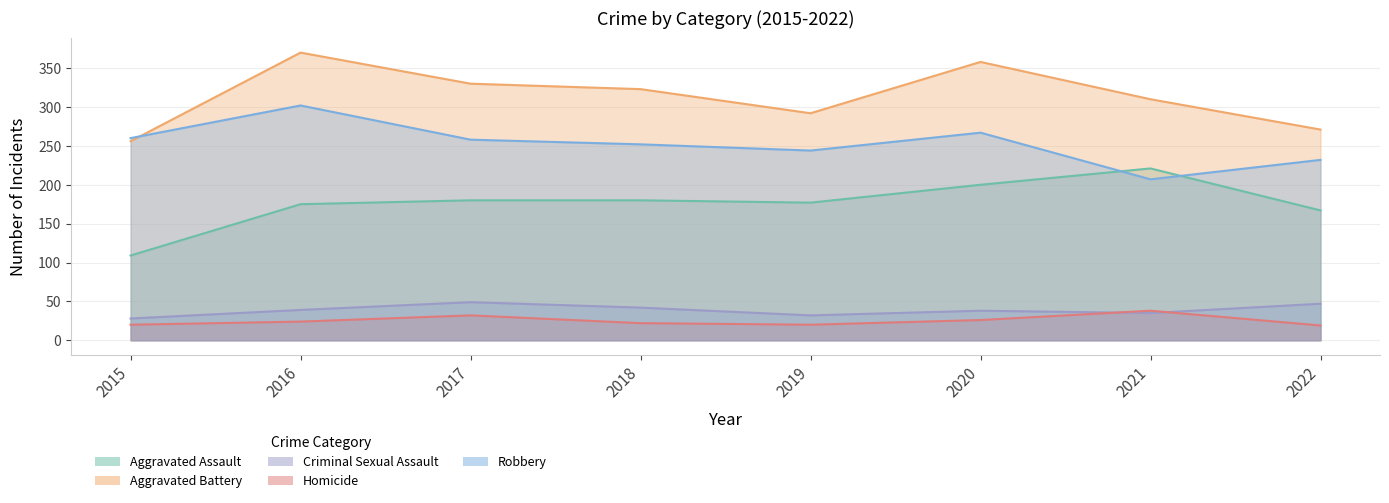

Reading left to right, transcribe all the data shown in this chart.

Aggravated Assault: 2015=109	2016=175	2017=180	2018=180	2019=177	2020=200	2021=221	2022=167
Aggravated Battery: 2015=256	2016=370	2017=330	2018=323	2019=292	2020=358	2021=310	2022=271
Criminal Sexual Assault: 2015=28	2016=39	2017=49	2018=42	2019=32	2020=38	2021=35	2022=47
Homicide: 2015=20	2016=24	2017=32	2018=22	2019=20	2020=26	2021=38	2022=19
Robbery: 2015=260	2016=302	2017=258	2018=252	2019=244	2020=267	2021=207	2022=232